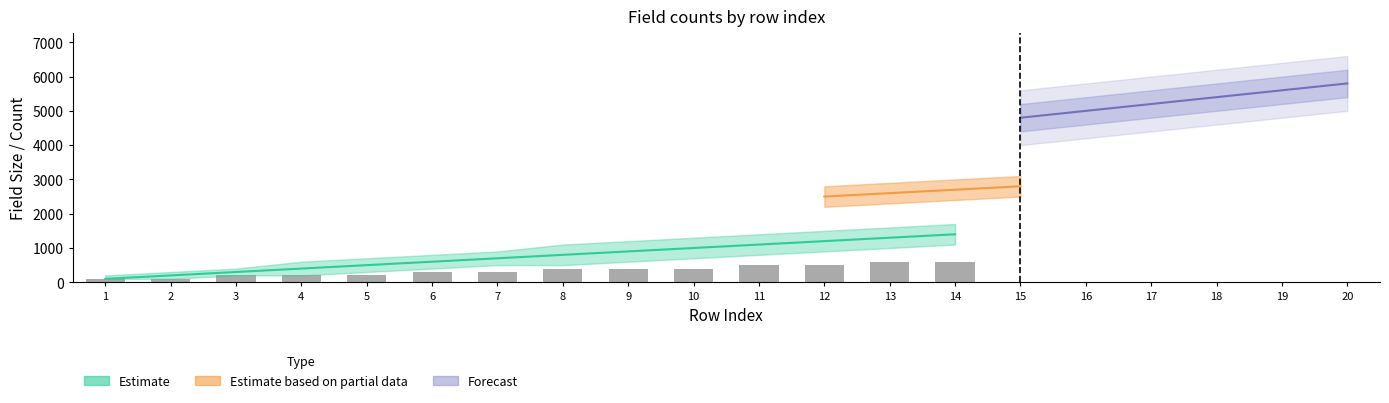

Does the chart contain stacked bars?

No